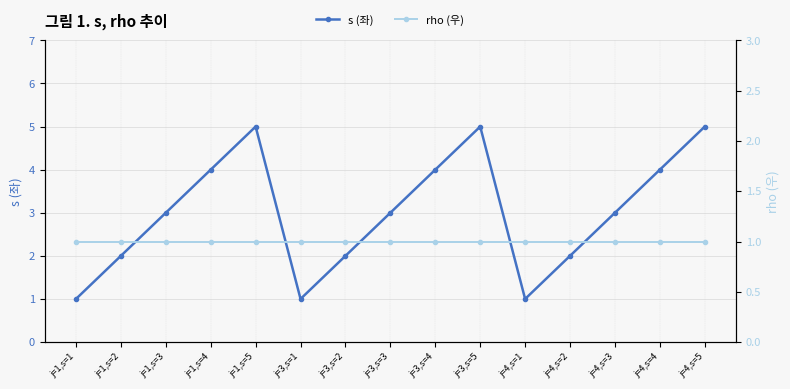

True or false: s (좌) and rho (우) cross at least once.

False